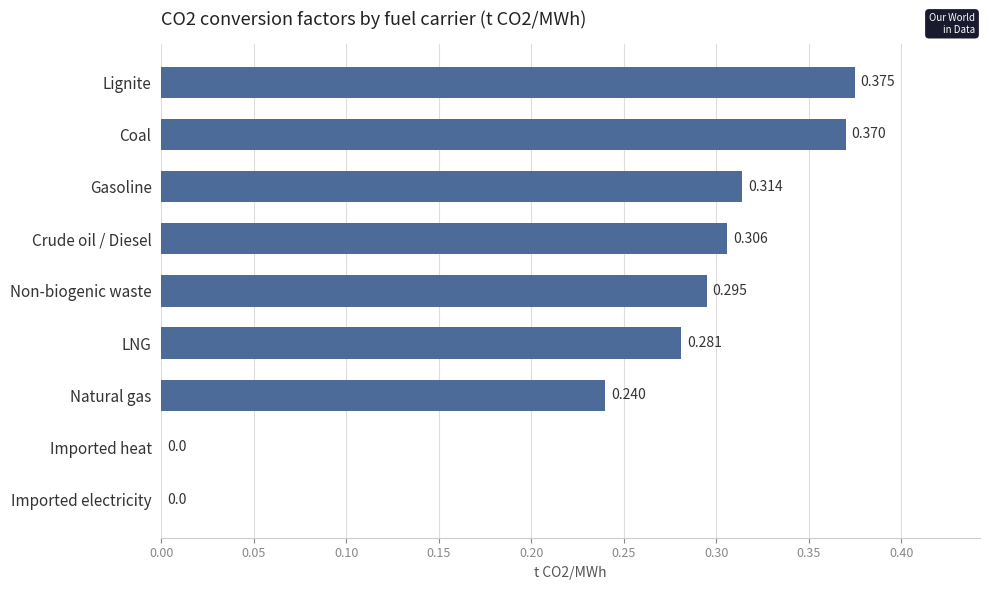

Which category has the highest value across all series?

Lignite